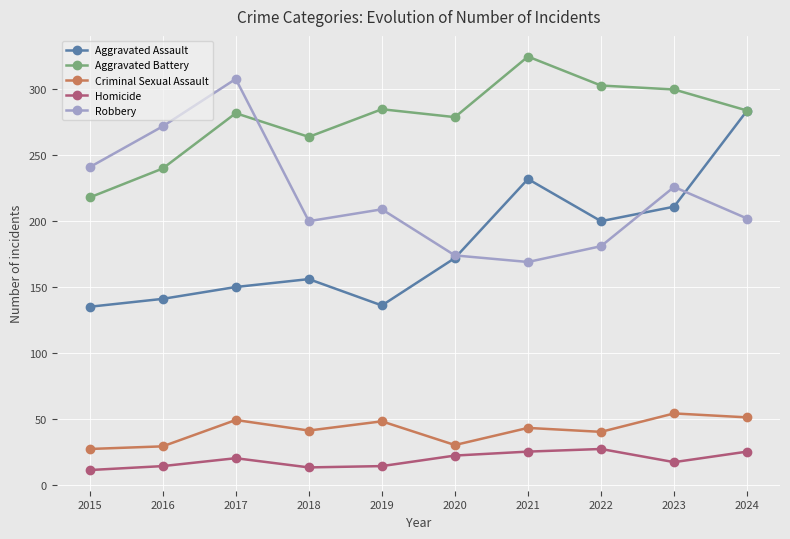

Is the value of Robbery at 2016 greater than the value of Aggravated Assault at 2021?

Yes